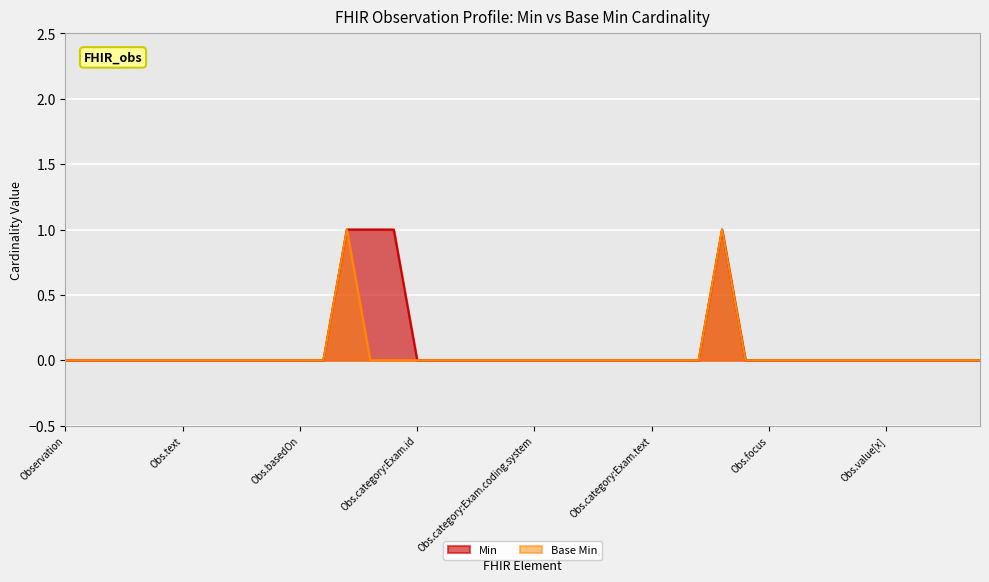

Is it true that Base Min equals 0 at Obs.focus?

True